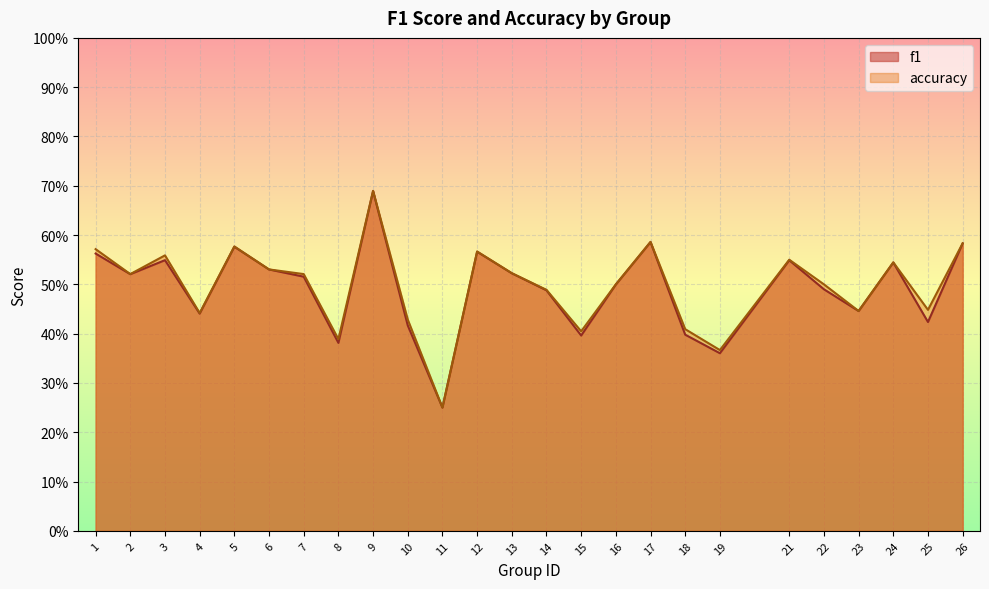

Which category has the lowest value in the f1 series?

11